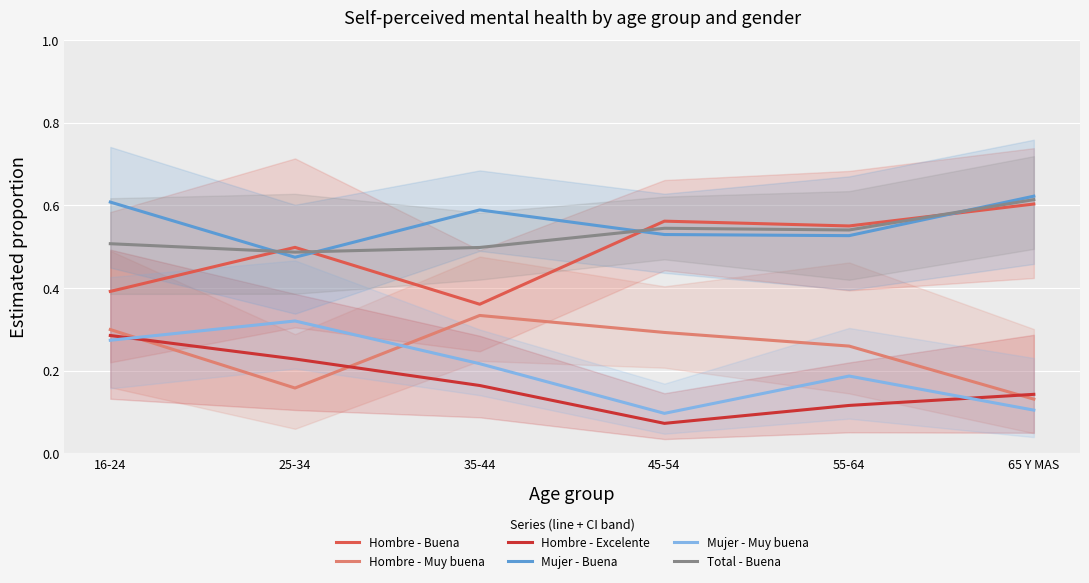

What is the difference between the Total - Buena values at 55-64 and 25-34?

0.1